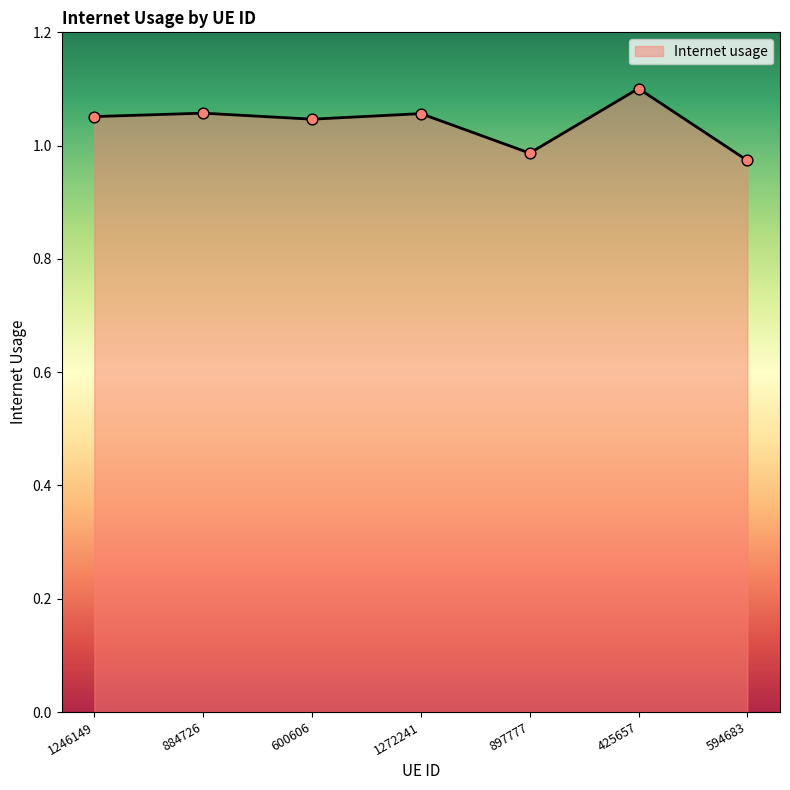

What is the change in value from 600606 to 897777?

-0.1